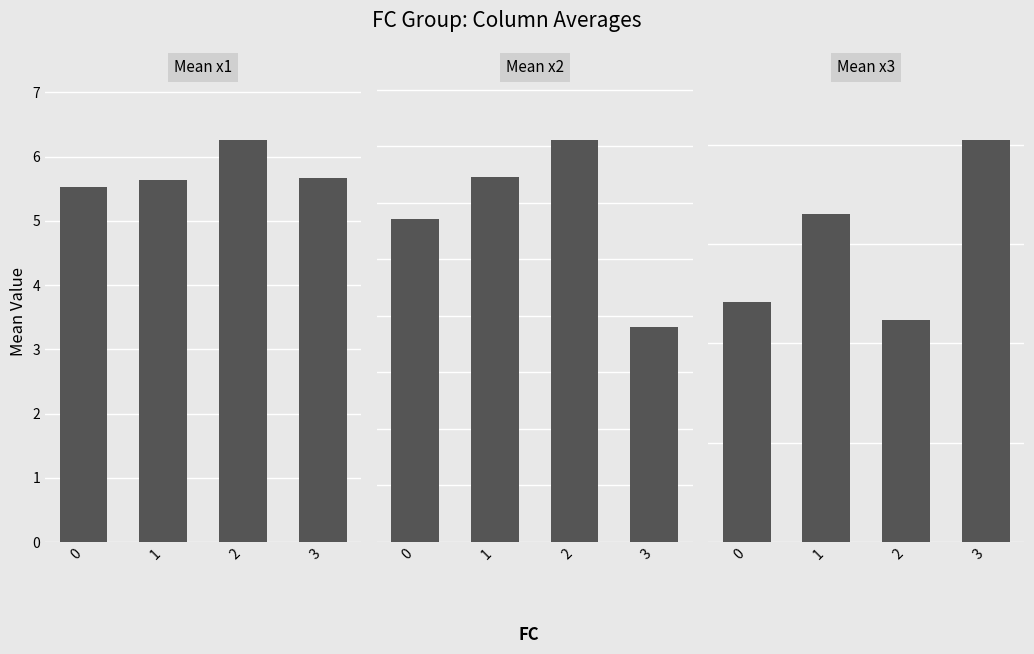

Which series has the widest spread of values?

Mean x3